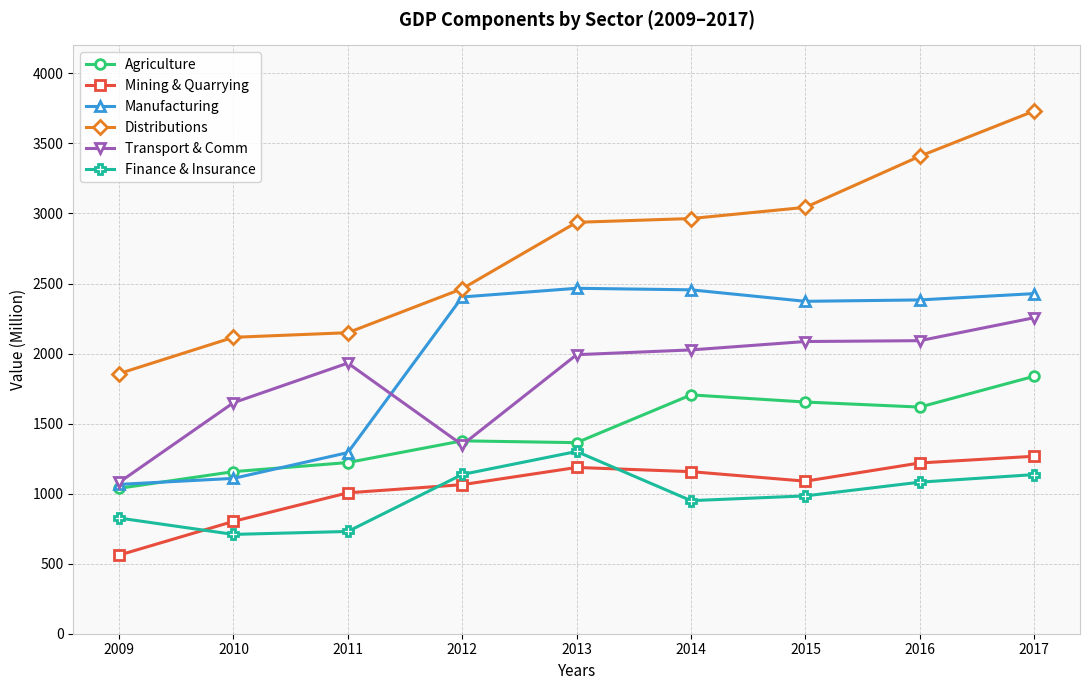

What is the average value of the Manufacturing series?

1997